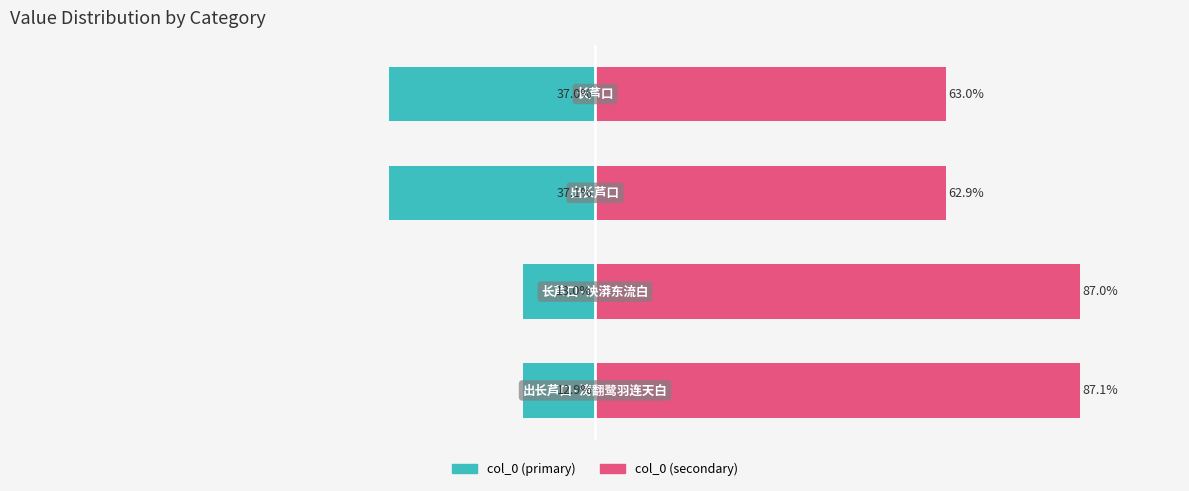

How many data points in col_0 (right) are less than 87?

2